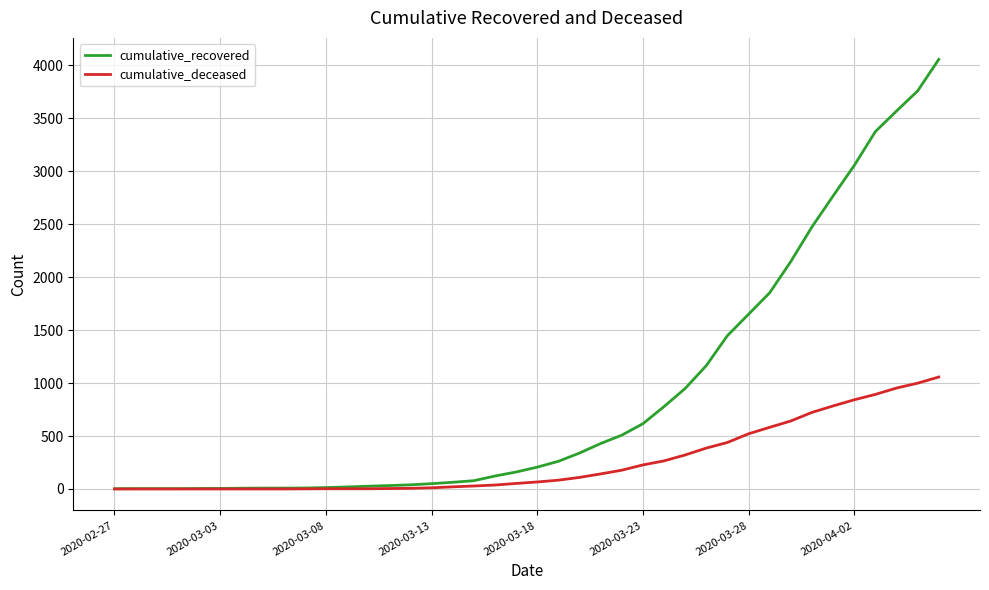

What is the maximum value shown in the chart?

4057